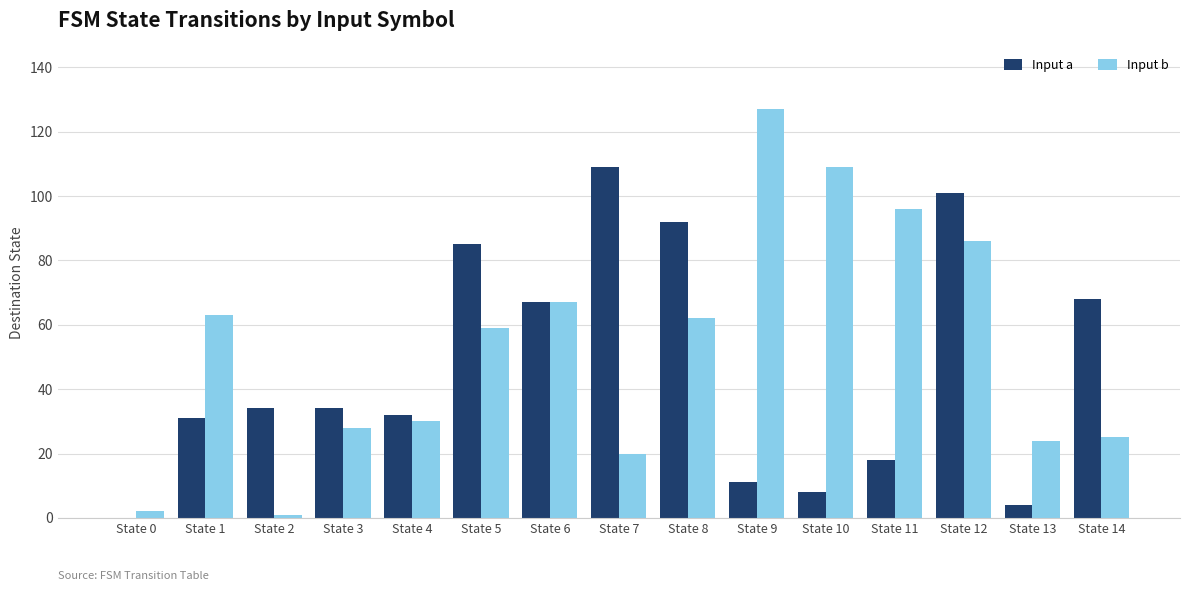

At which category is the sum across all series the highest?

State 12